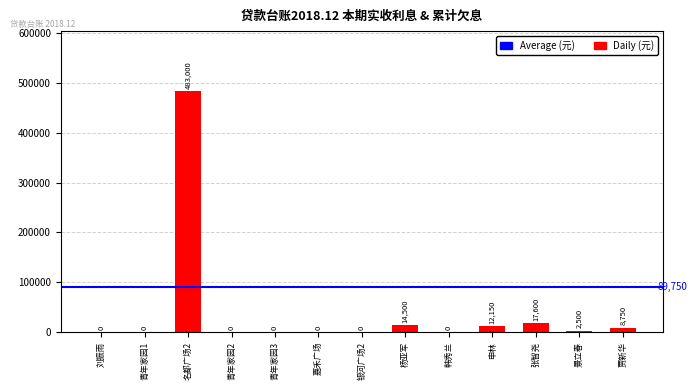

What is the maximum value shown in the chart?

483000